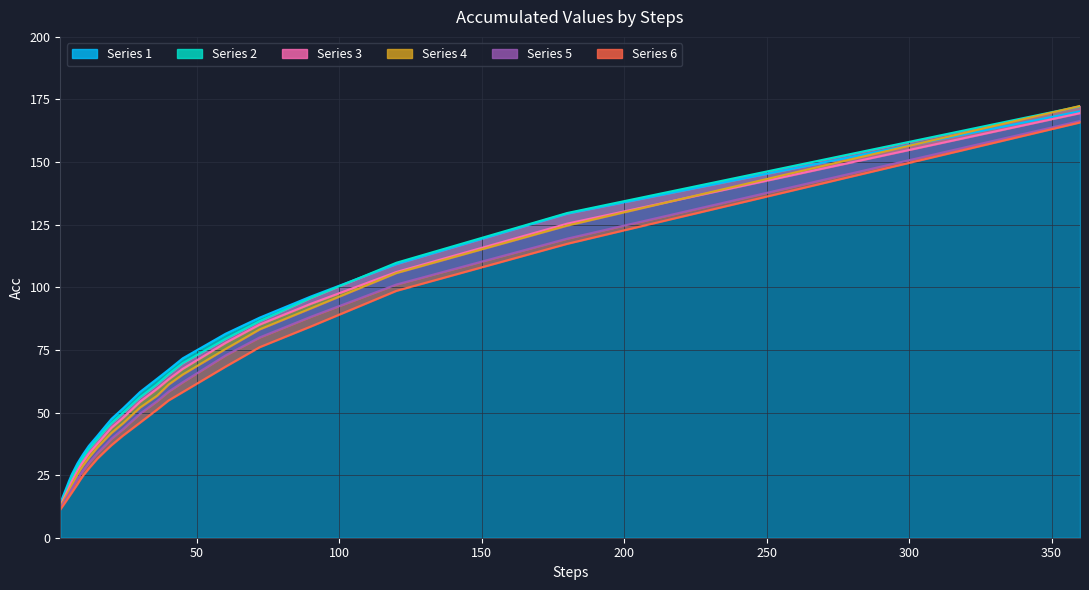

What is the smallest value displayed?

11.3